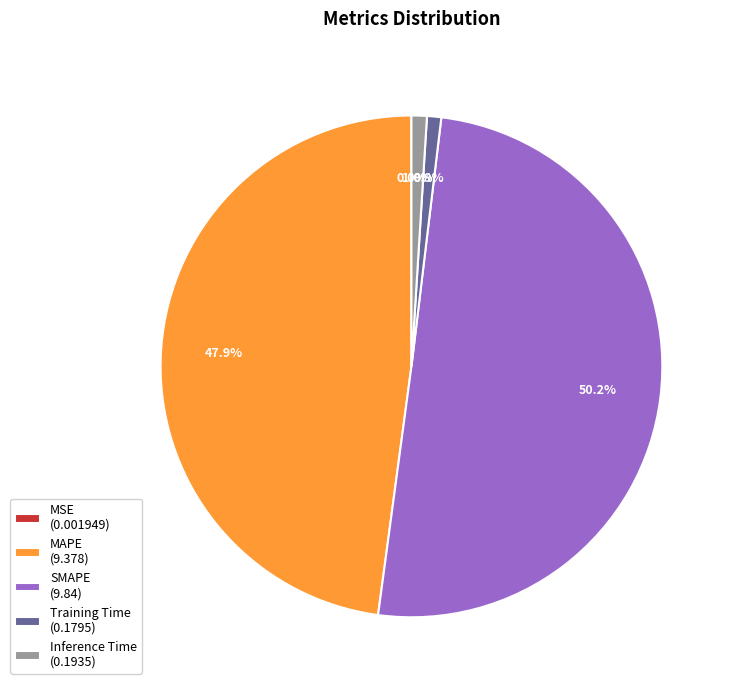

The MAPE slice represents 61% of the pie. True or false?

False